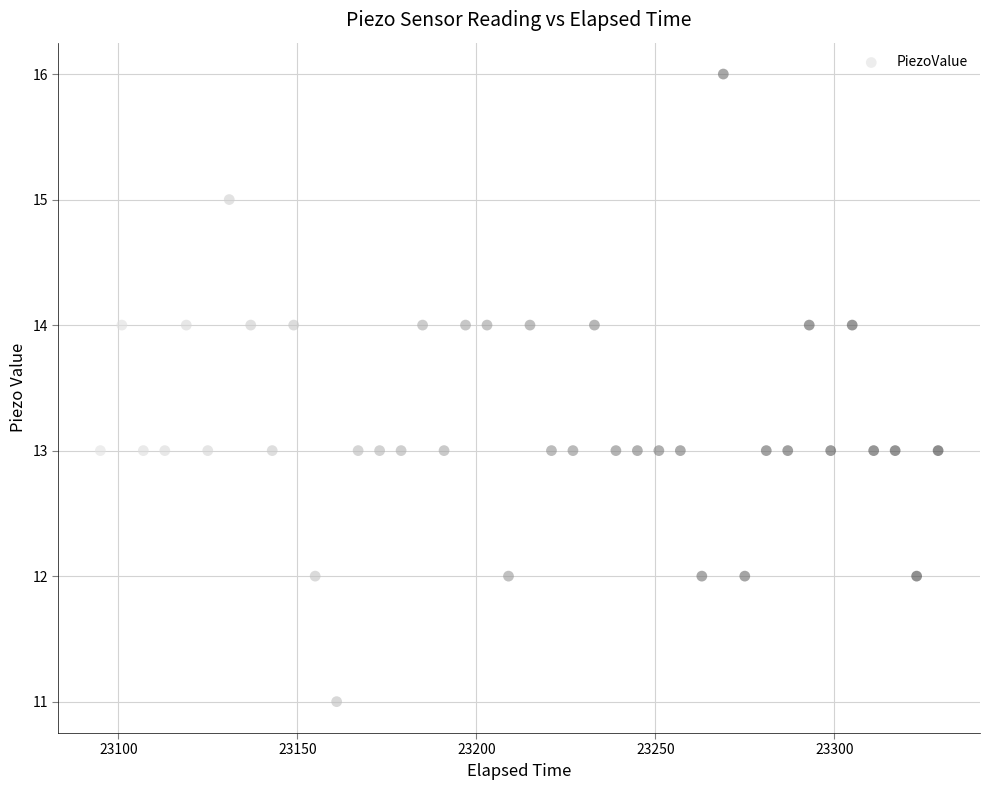

What is the range of Y values (max minus min)?

5